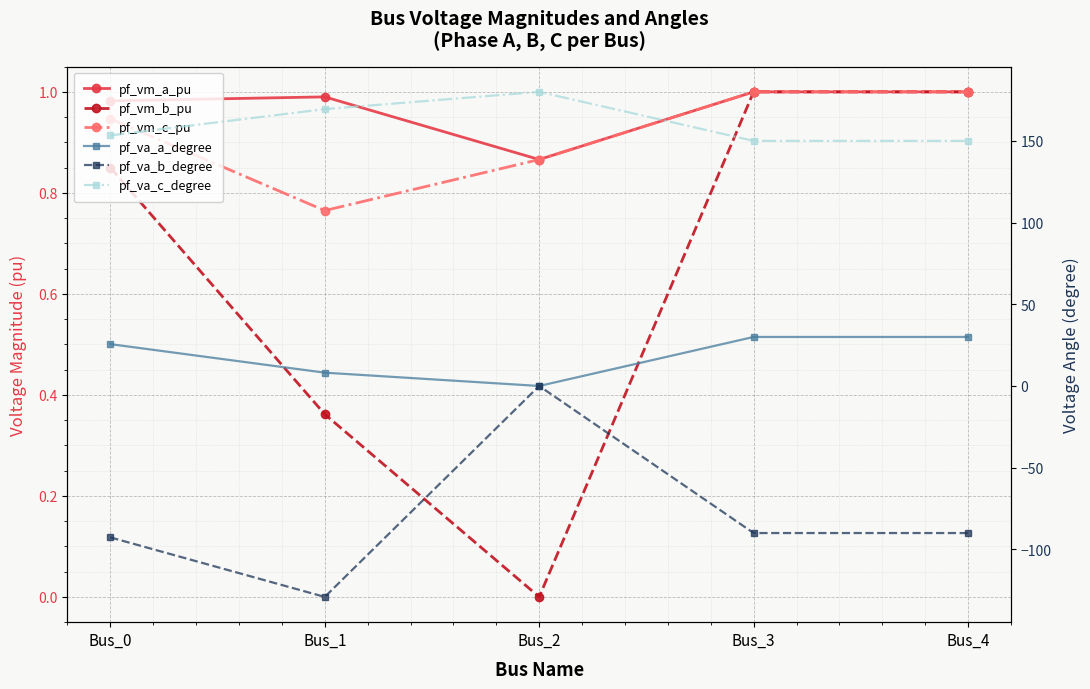

Between Bus_4 and Bus_3, which is larger?

Bus_4